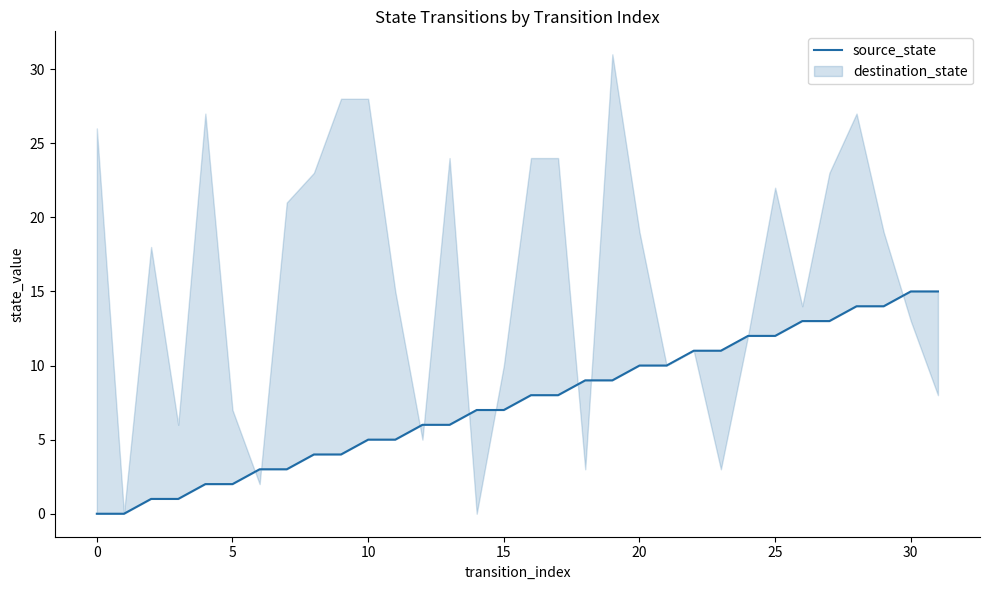

How many categories are shown in the chart?

32